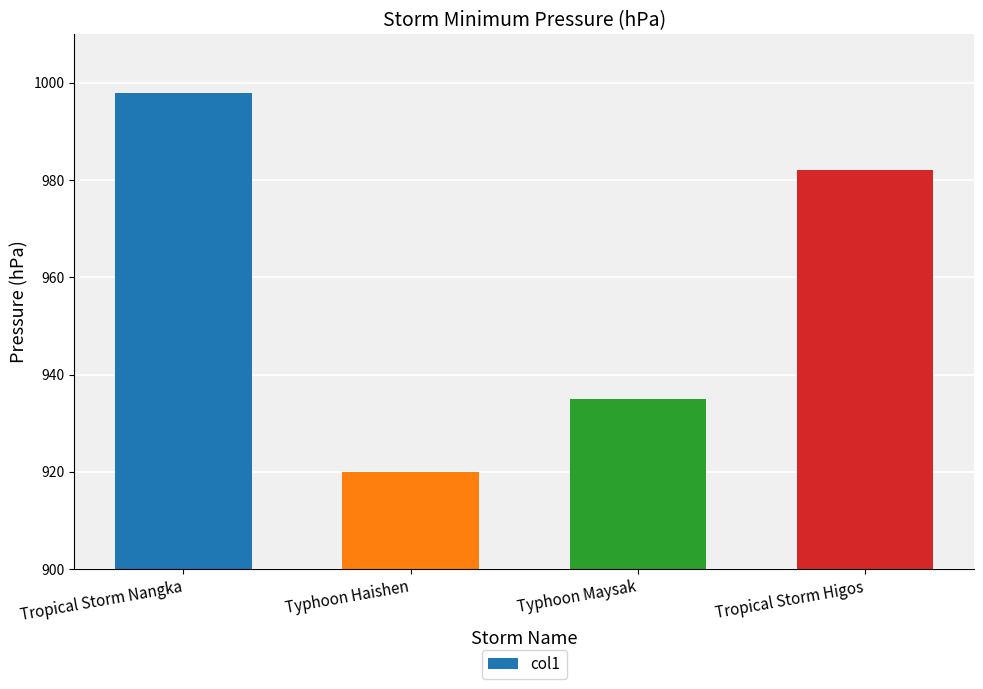

What is the sum of the values at Tropical Storm Nangka and Typhoon Maysak?

1933